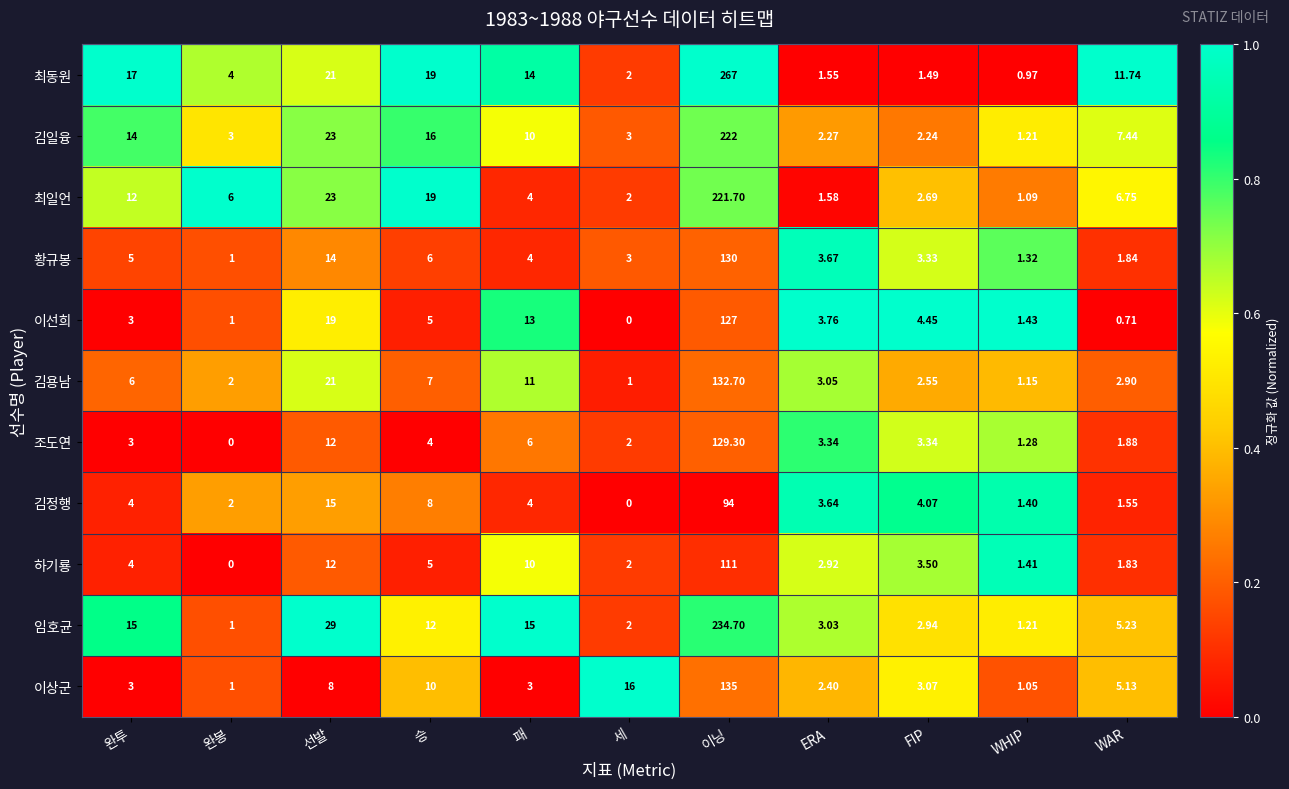

What is the total value across all series at ERA?

31.2